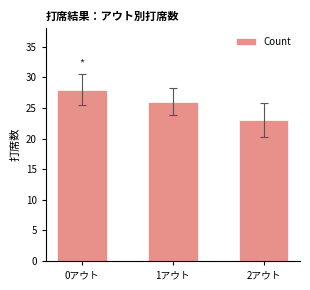

List the labels in order of value, smallest first.

2アウト, 1アウト, 0アウト